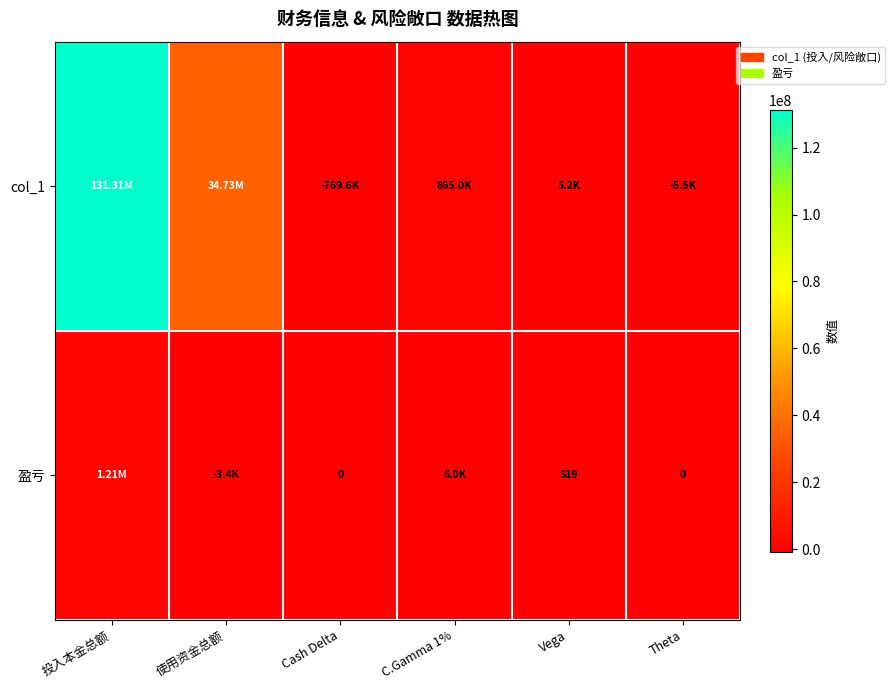

Which category has the highest value across all series?

投入本金总额